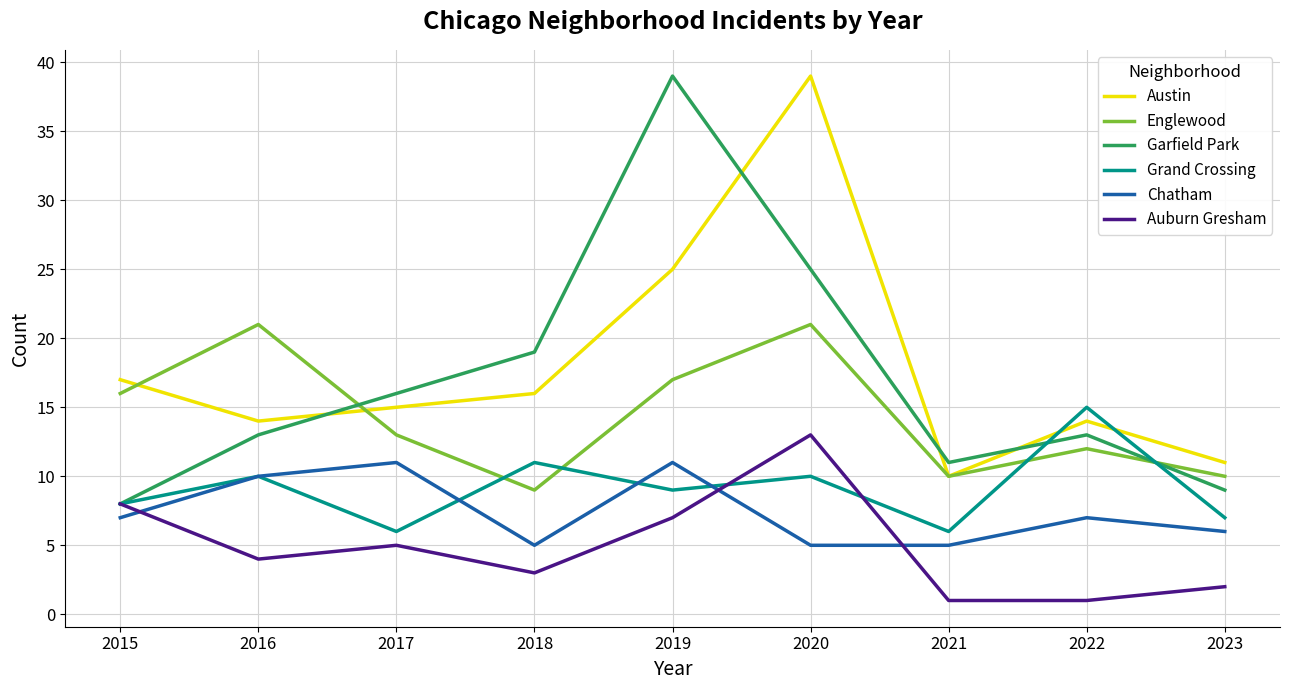

At which category does Grand Crossing reach its first local valley?

2017